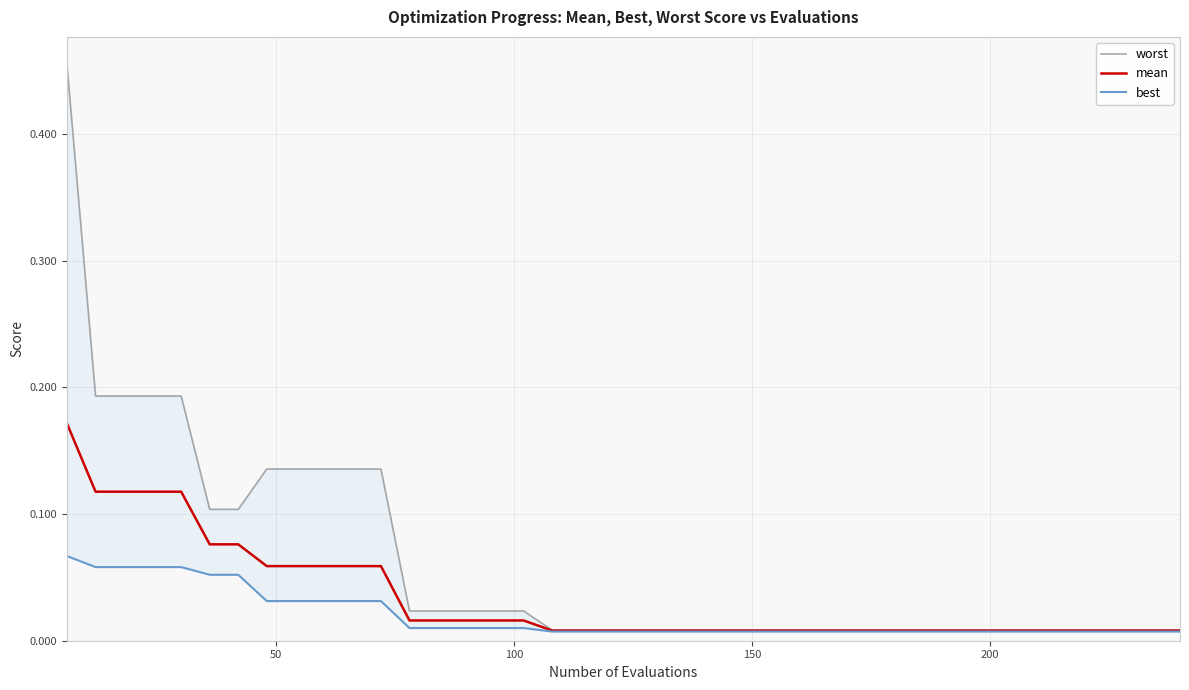

Does the chart have visible grid lines?

Yes